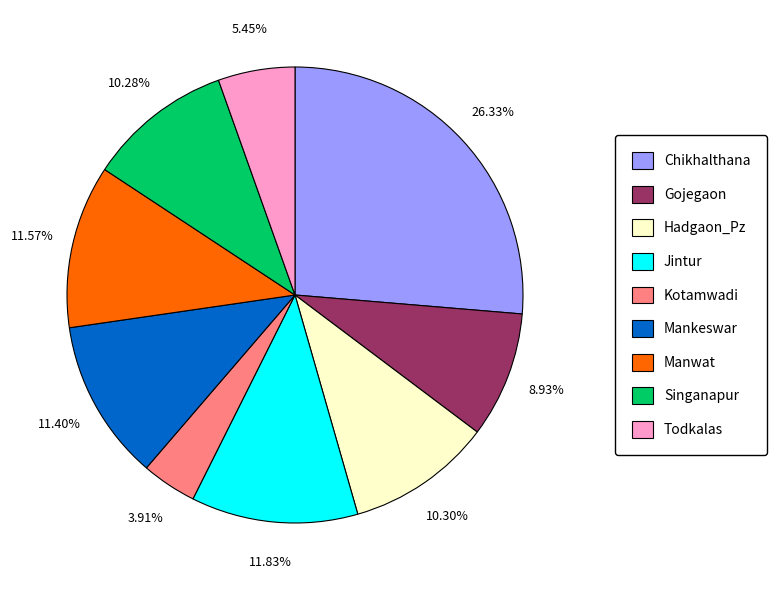

Does Mankeswar represent more than half of the total?

No